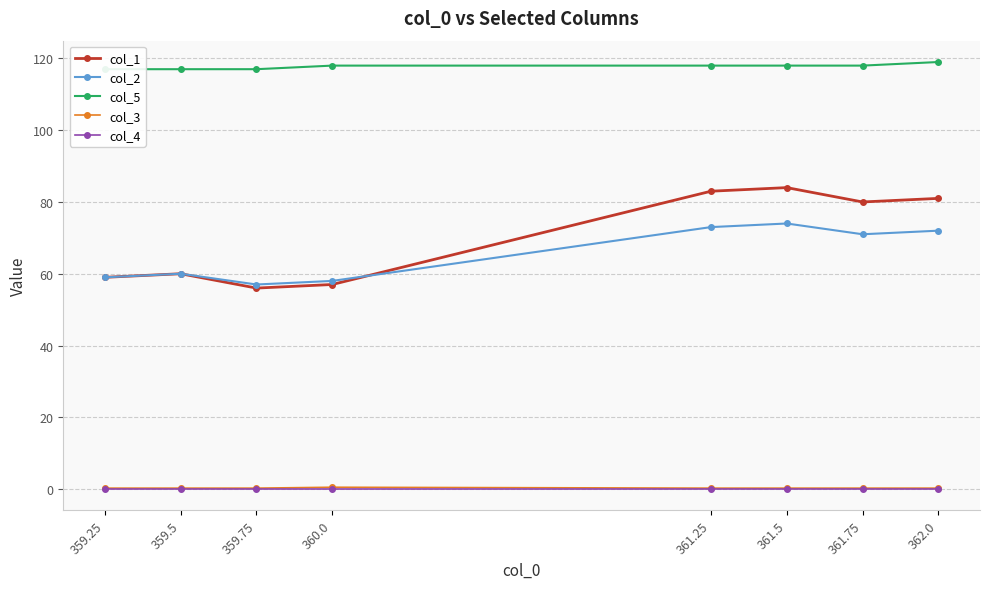

Count the number of data series in this chart.

5